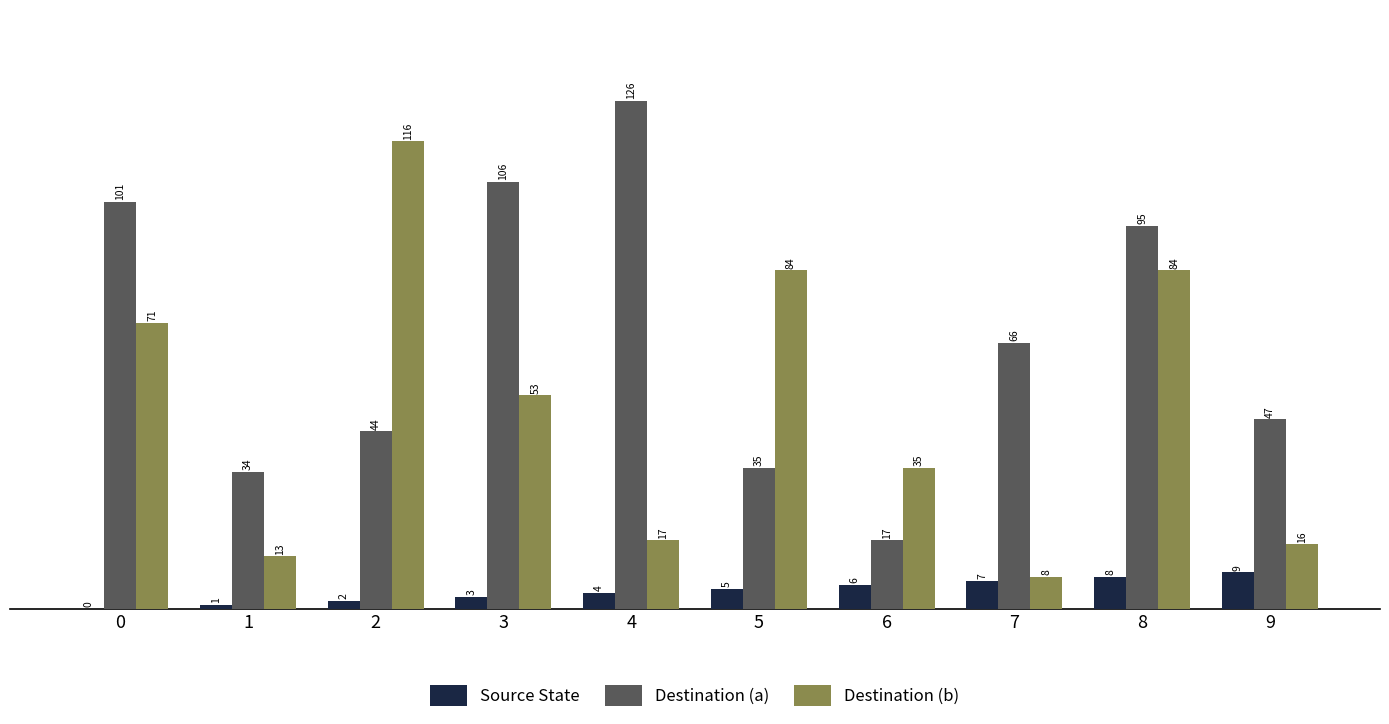

True or false: Source State has a value of 7 at 7.

True